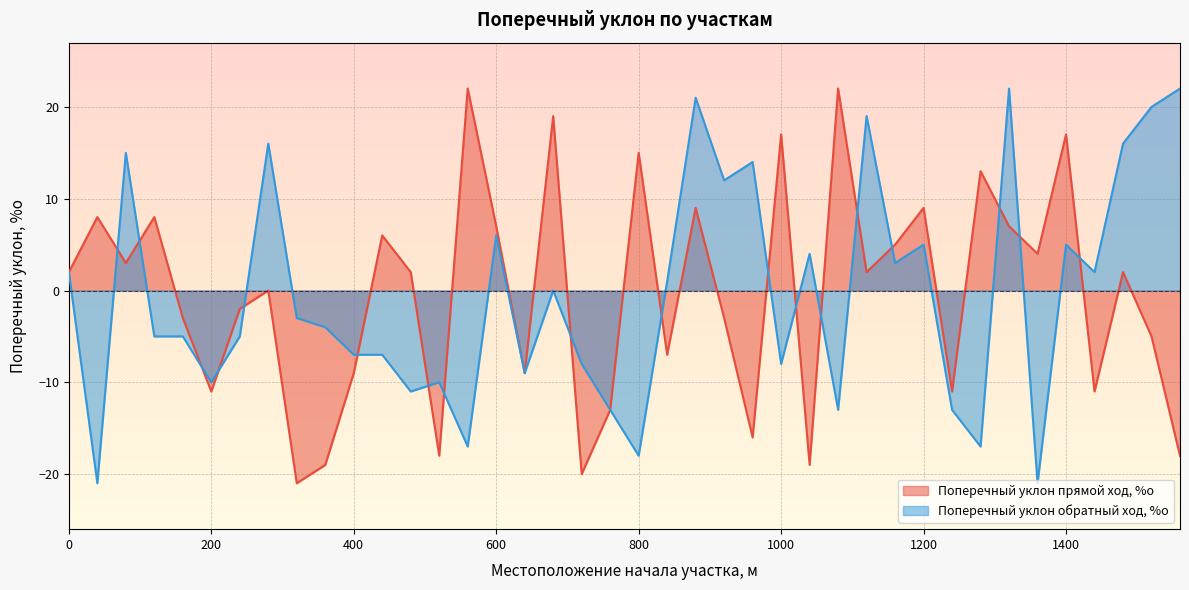

List the series in order of their peak value, lowest first.

Поперечный уклон прямой ход, %о, Поперечный уклон обратный ход, %о